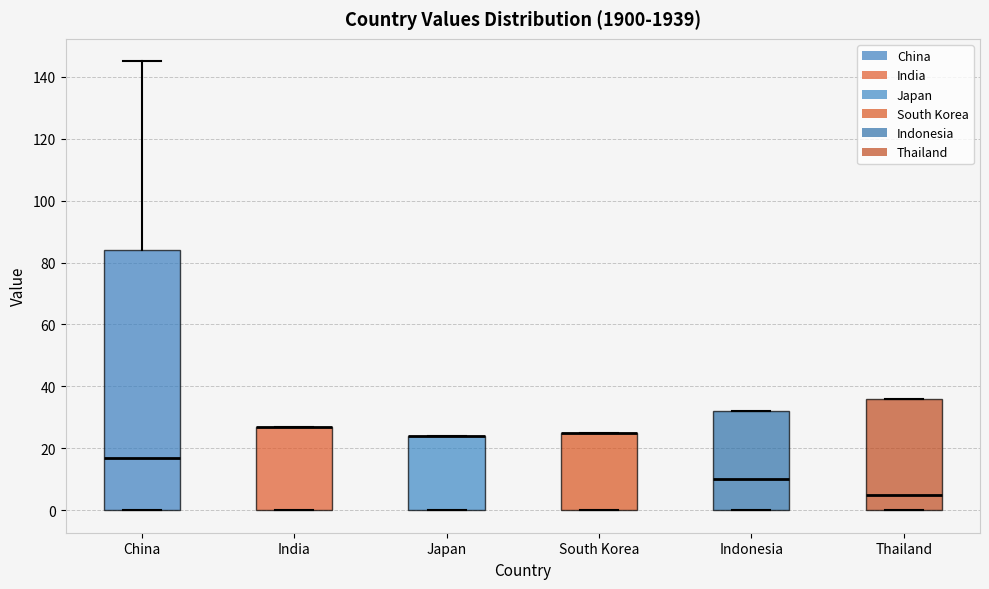

Reading left to right, read every box against the y-axis: the position of its median line, the range the box covers, and the ends of its whiskers. The values are not printed on the chart, so give them approximately, as read against the axis.

China: median 18, box 0 to 84, whiskers 0 to 146
India: median 28 (drawn on the box's upper edge), box 0 to 28, whiskers 0 to 28
Japan: median 24 (drawn on the box's upper edge), box 0 to 24, whiskers 0 to 24
South Korea: median 26 (drawn on the box's upper edge), box 0 to 26, whiskers 0 to 26
Indonesia: median 10, box 0 to 32, whiskers 0 to 32
Thailand: median 6, box 0 to 36, whiskers 0 to 36